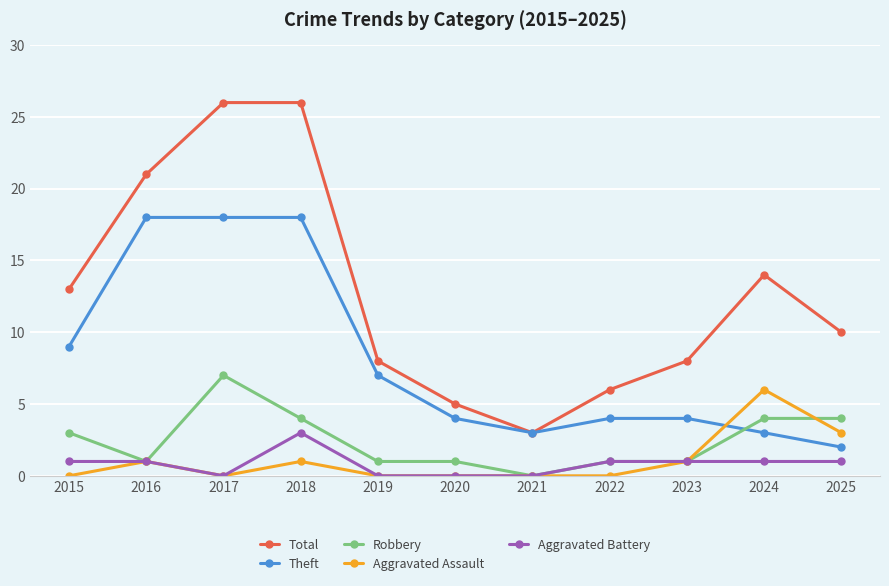

True or false: Total has more than 0 points higher than both neighbors.

True